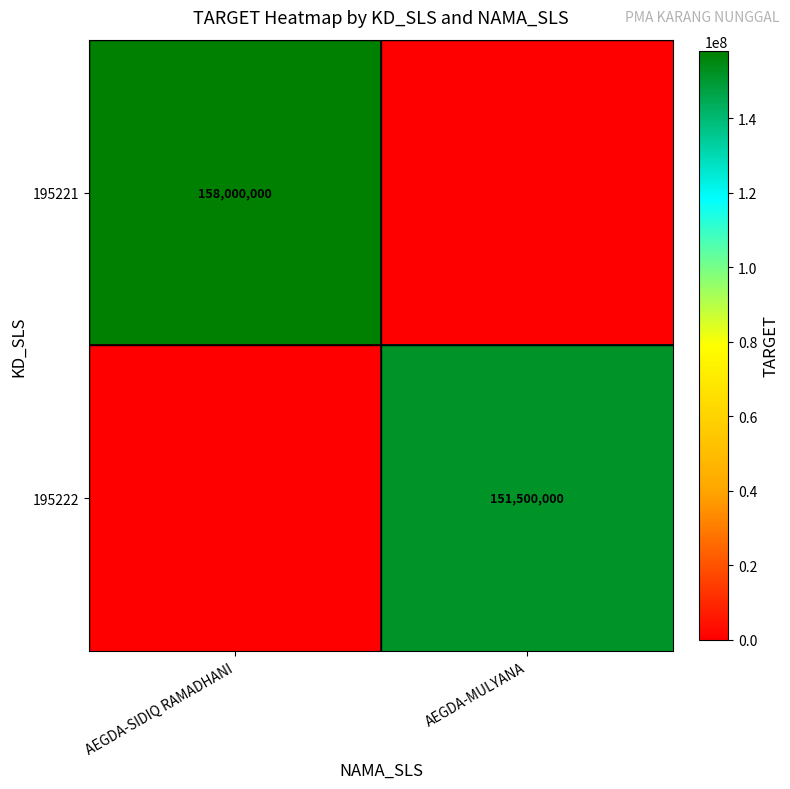

What is the difference between the highest and lowest values at AEGDA-SIDIQ RAMADHANI?

158000000